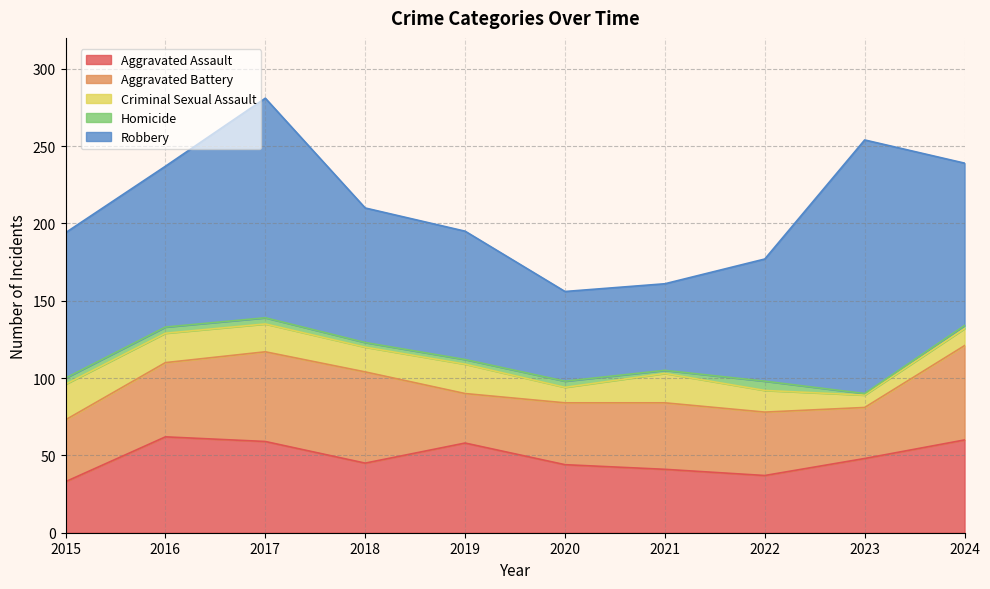

At which category is the sum across all series the highest?

2017